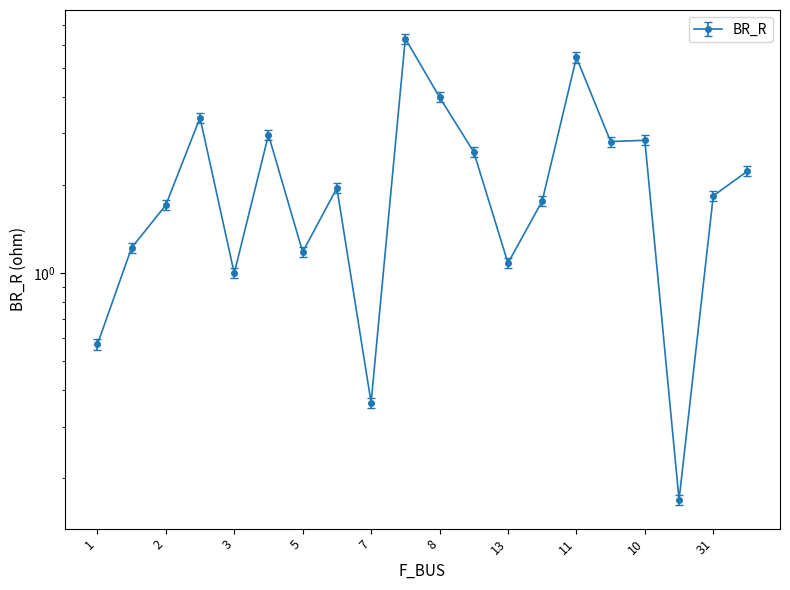

At which label is BR_X closest to 3?

10